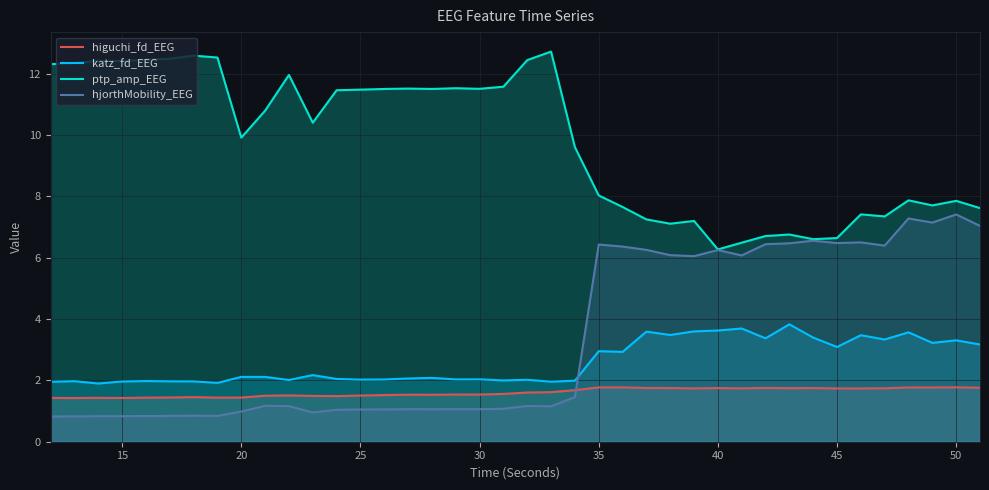

What is the average value of the katz_fd_EEG series?

2.6